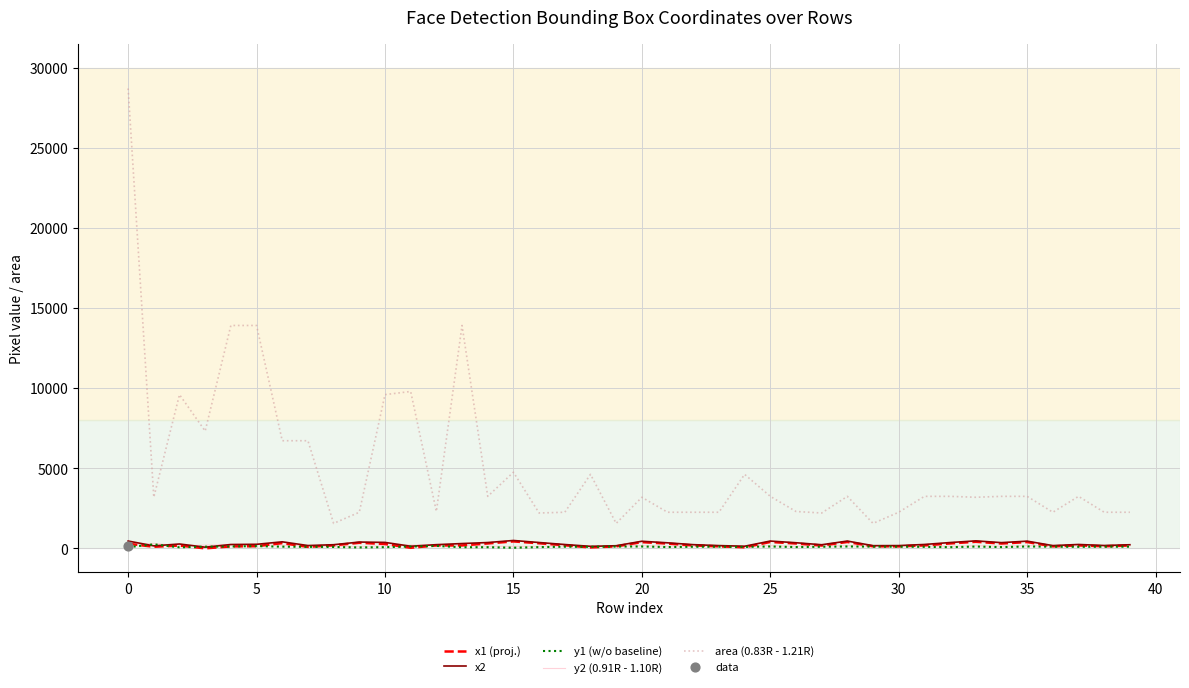

Is the value of y2 (0.91R - 1.10R) at 5 greater than the value of area (0.83R - 1.21R) at 30?

No